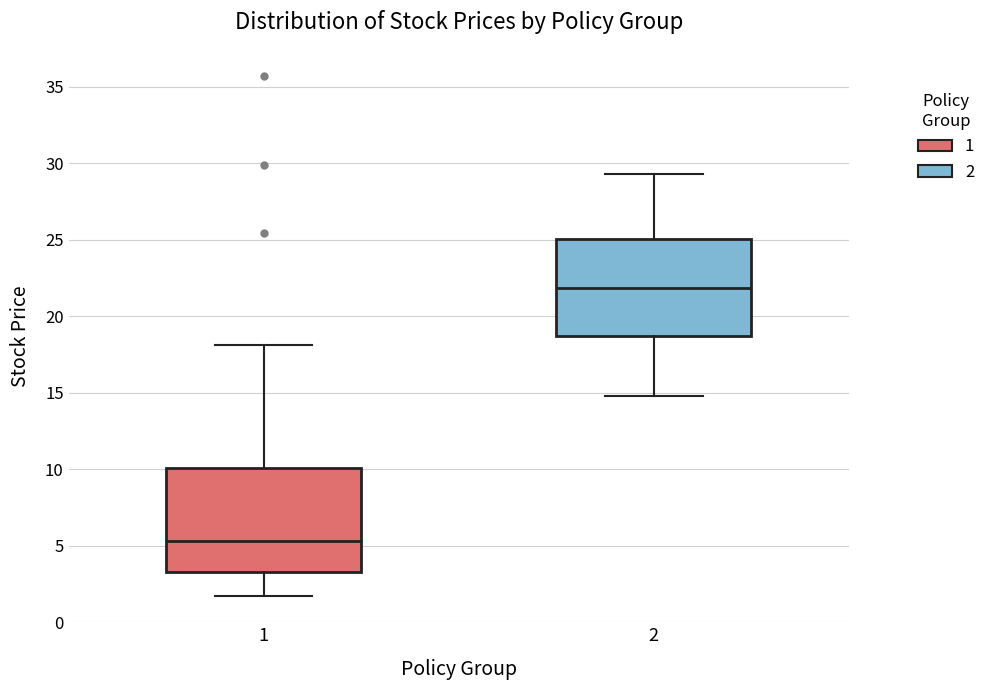

Where is the upper edge of the box at x = 2 on the y-axis? The values are not printed on the chart, so give them approximately, as read against the axis.

25.0